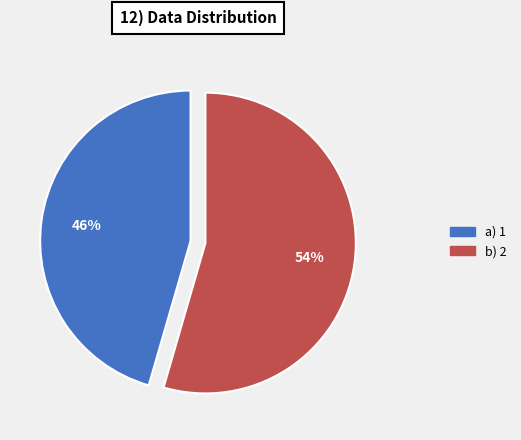

Does any single category account for the majority?

Yes